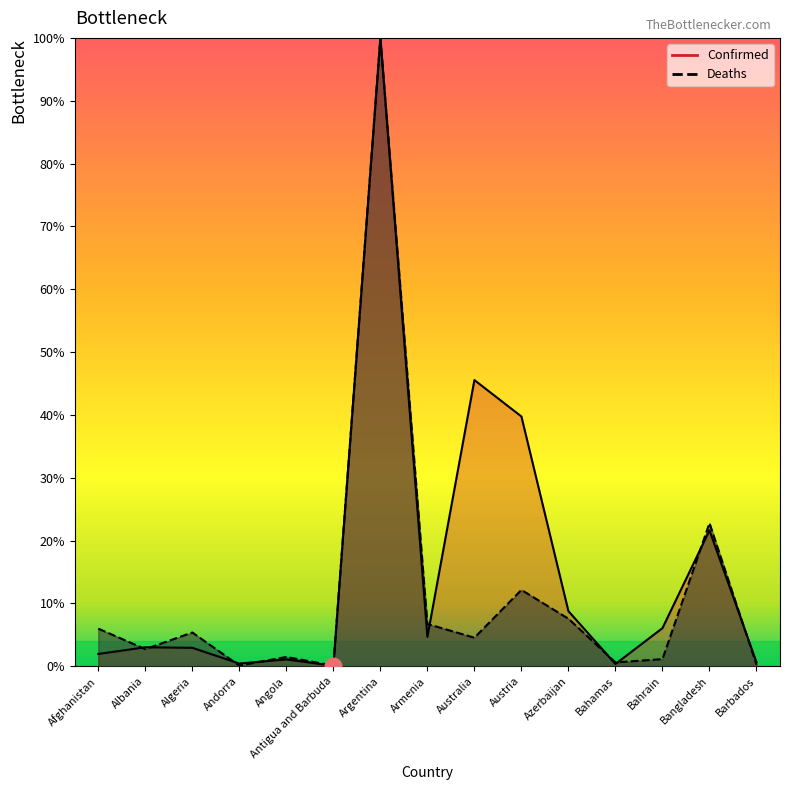

List the labels in order of Confirmed value, smallest first.

Antigua and Barbuda, Bahamas, Andorra, Barbados, Angola, Afghanistan, Algeria, Albania, Armenia, Bahrain, Azerbaijan, Bangladesh, Austria, Australia, Argentina